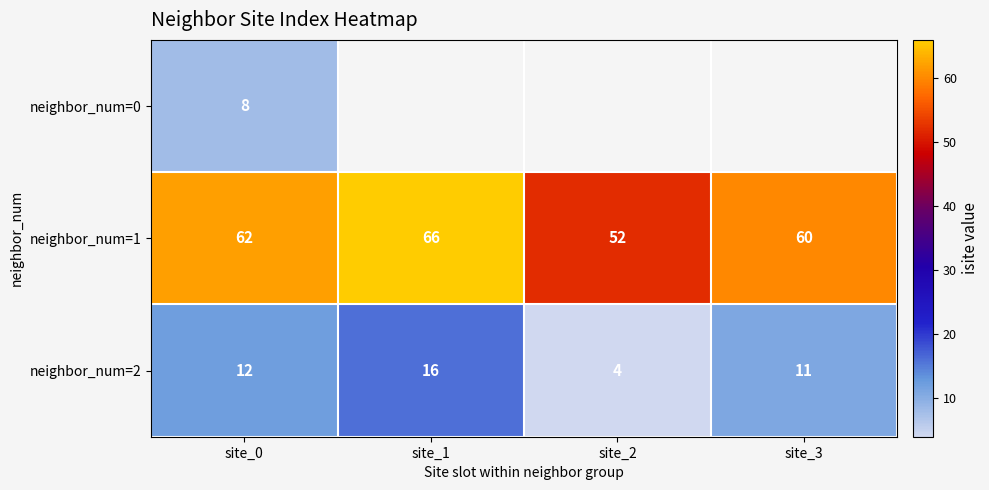

What is the total value across all series at site_0?

82